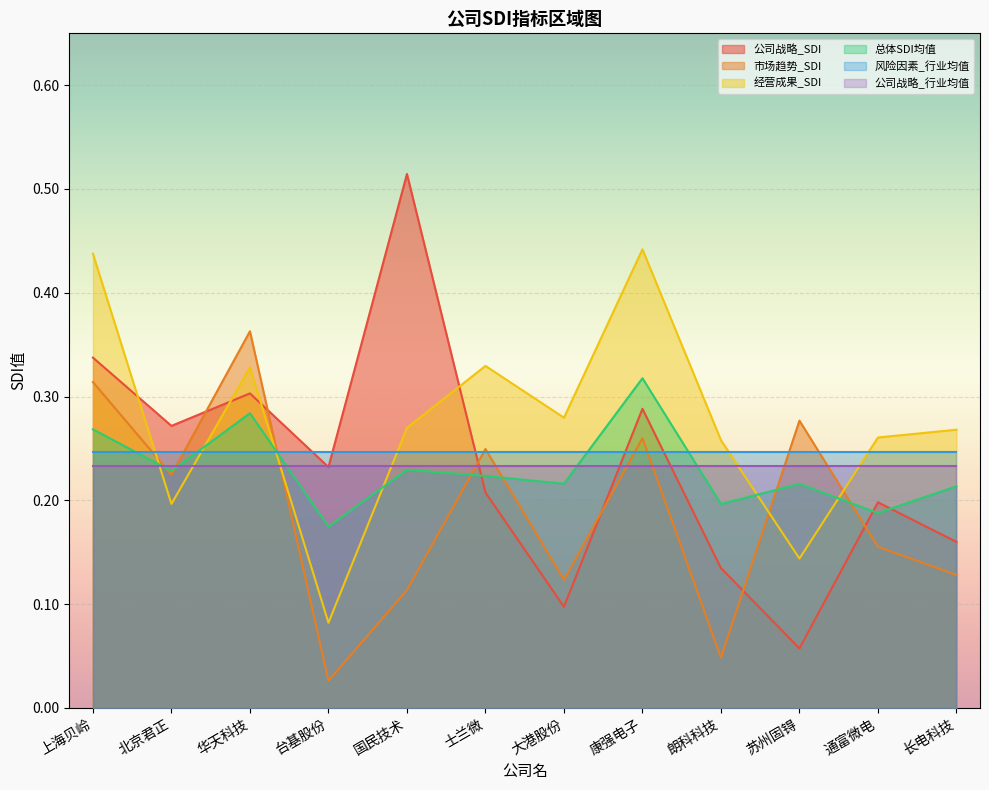

How many categories are shown in the chart?

12